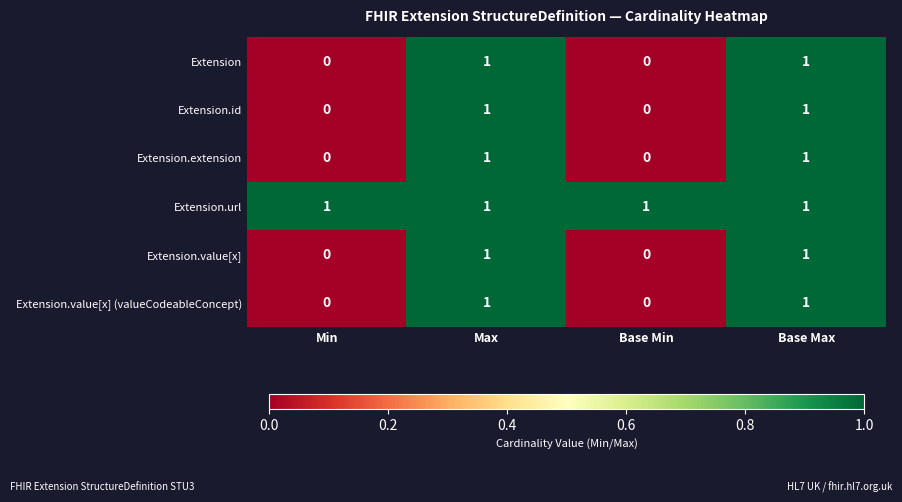

Which series has the largest total across all categories?

Extension.url